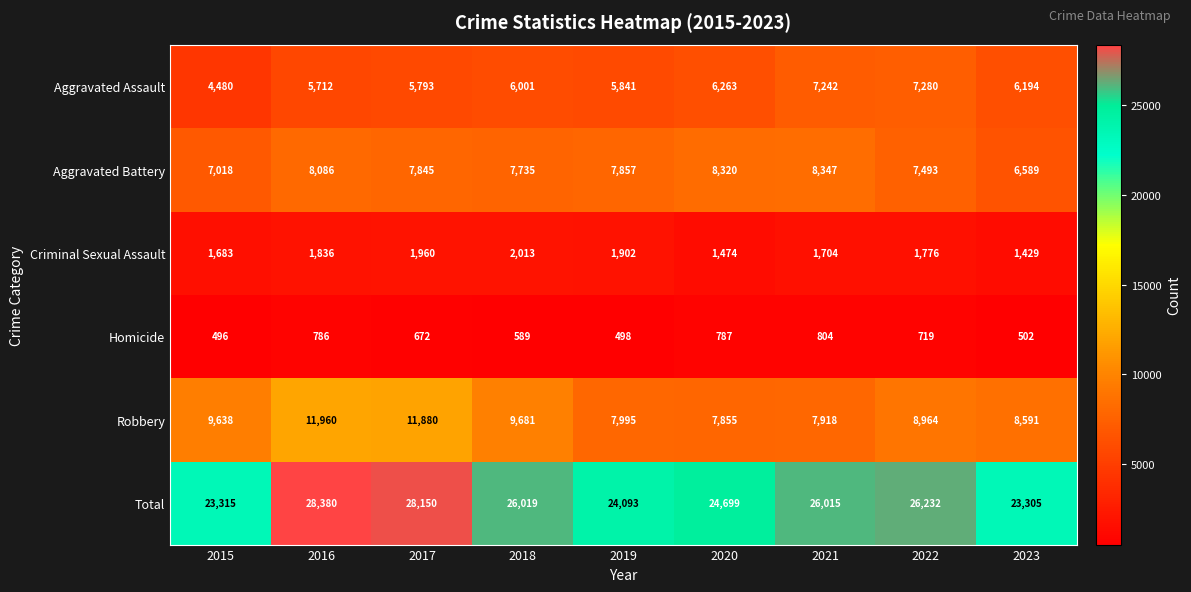

What is the average value of the Total series?

25579